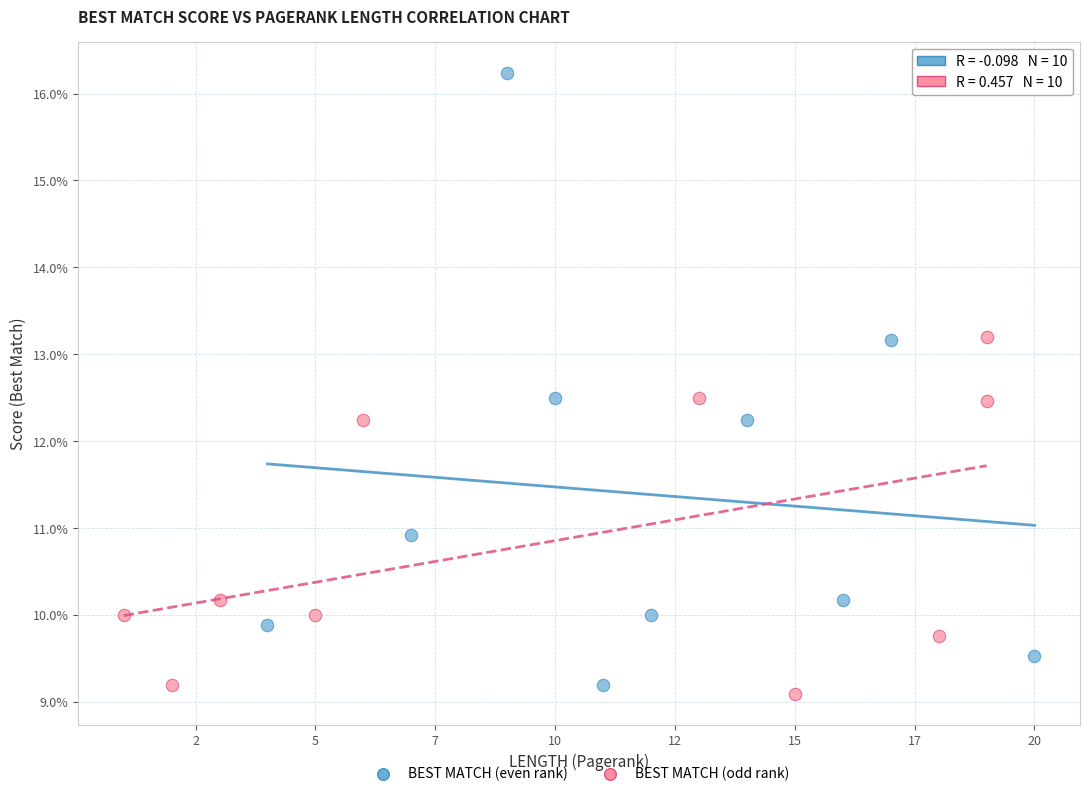

Which series reaches the maximum Y coordinate?

BEST MATCH (even rank)